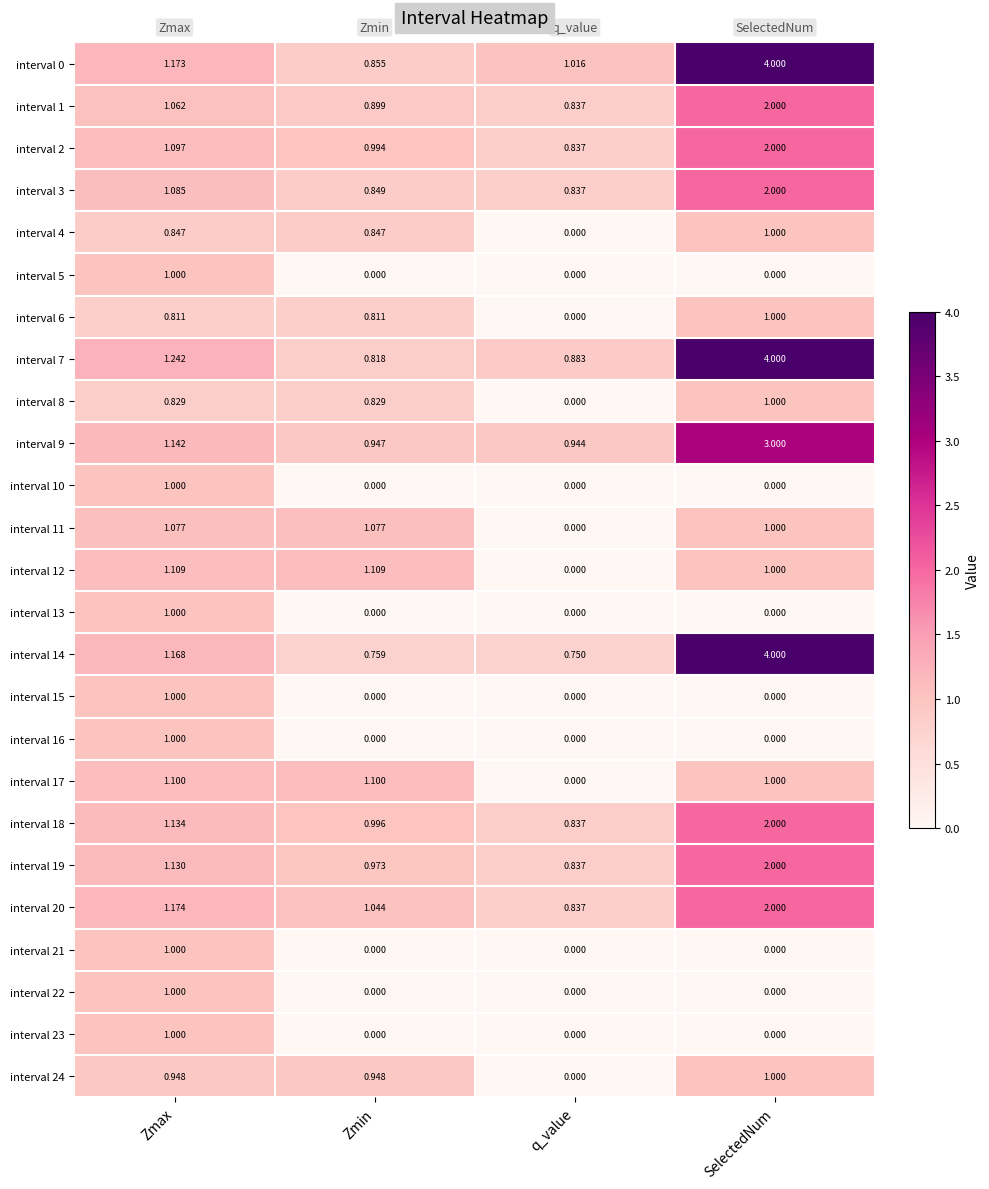

At which category is the sum across all series the highest?

SelectedNum